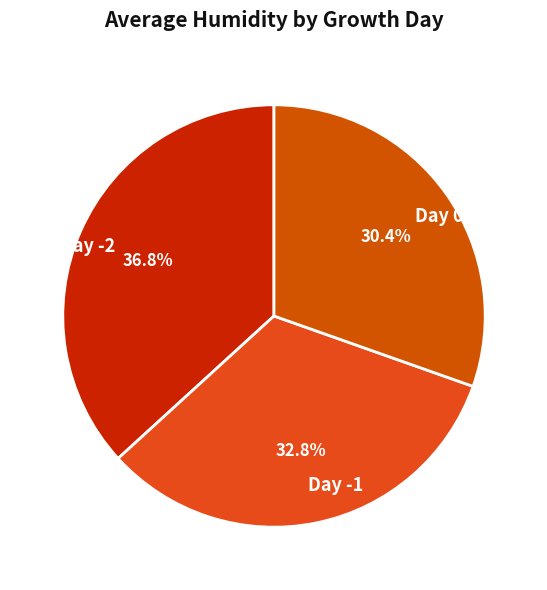

Approximately how many times larger is the value at Day -2 compared to Day 0?

1.2